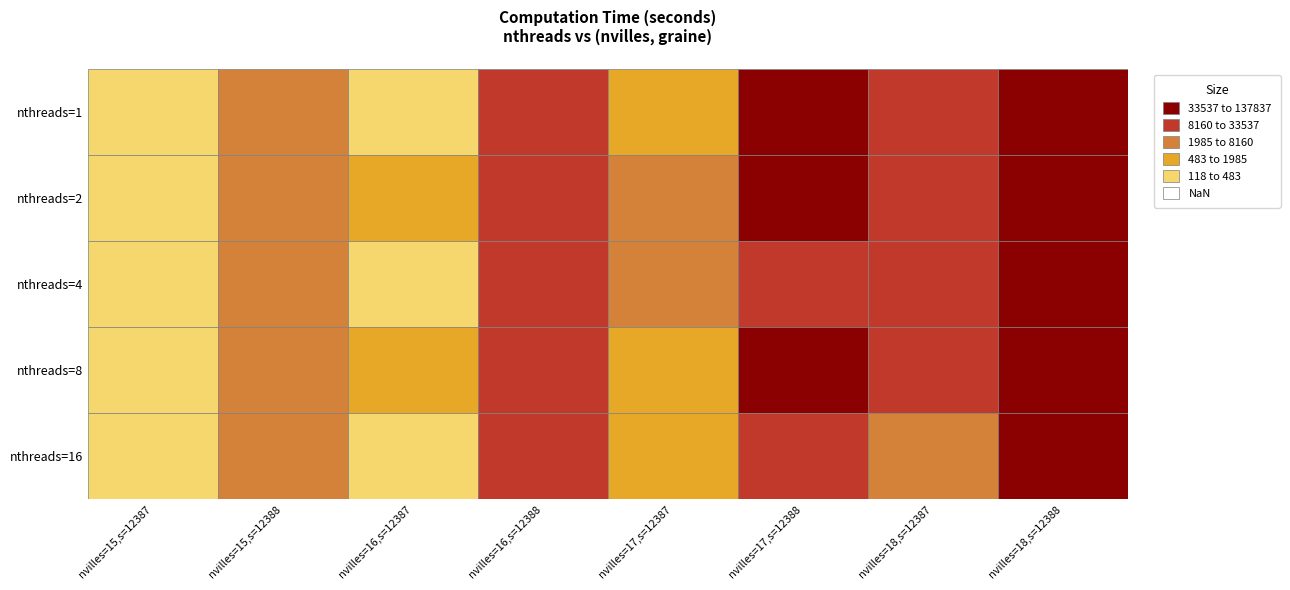

Which series has the largest total across all categories?

nthreads=2